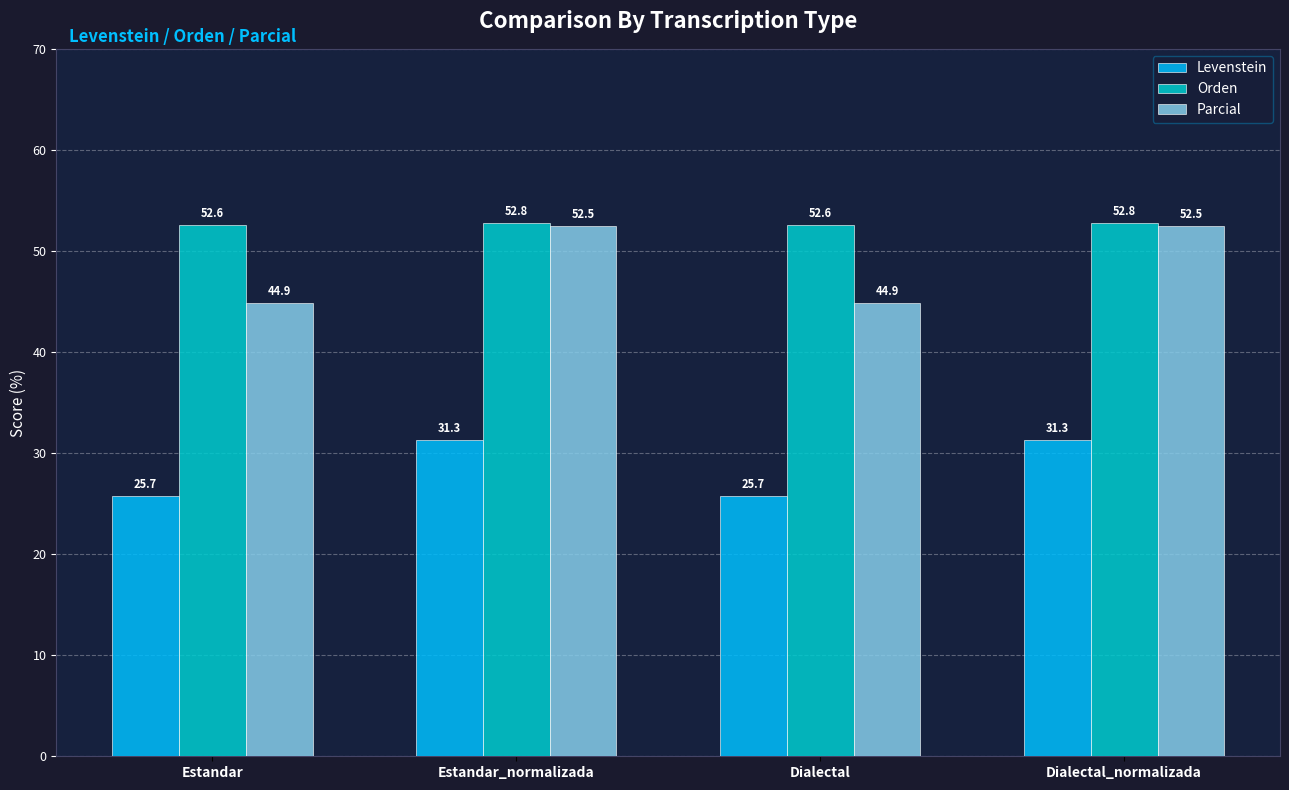

What is the smallest value displayed?

25.7